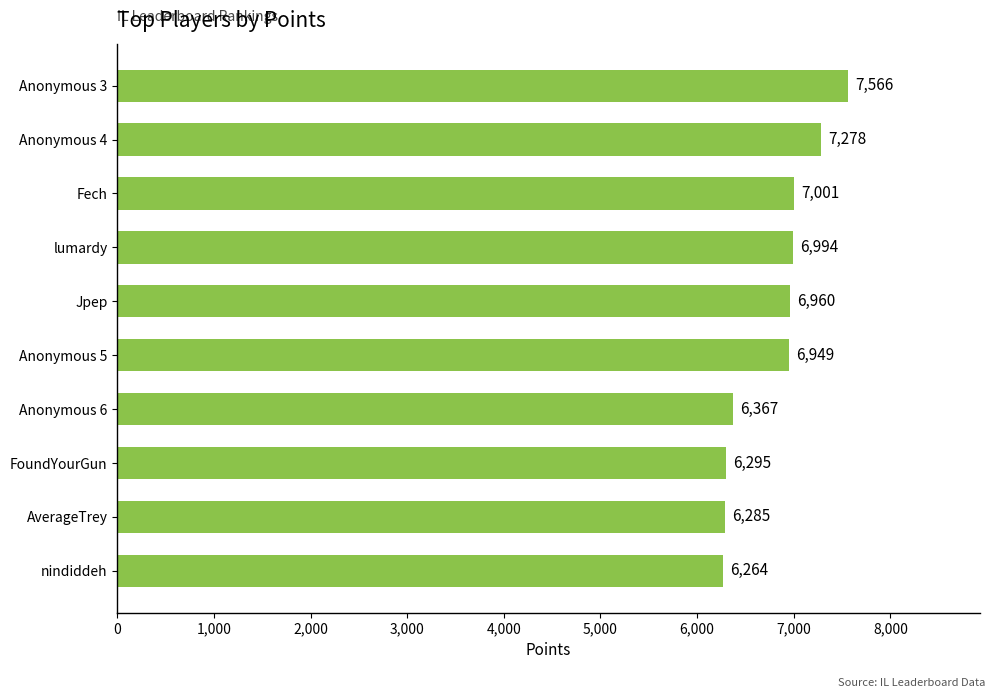

What is the difference between the maximum and minimum values?

1302